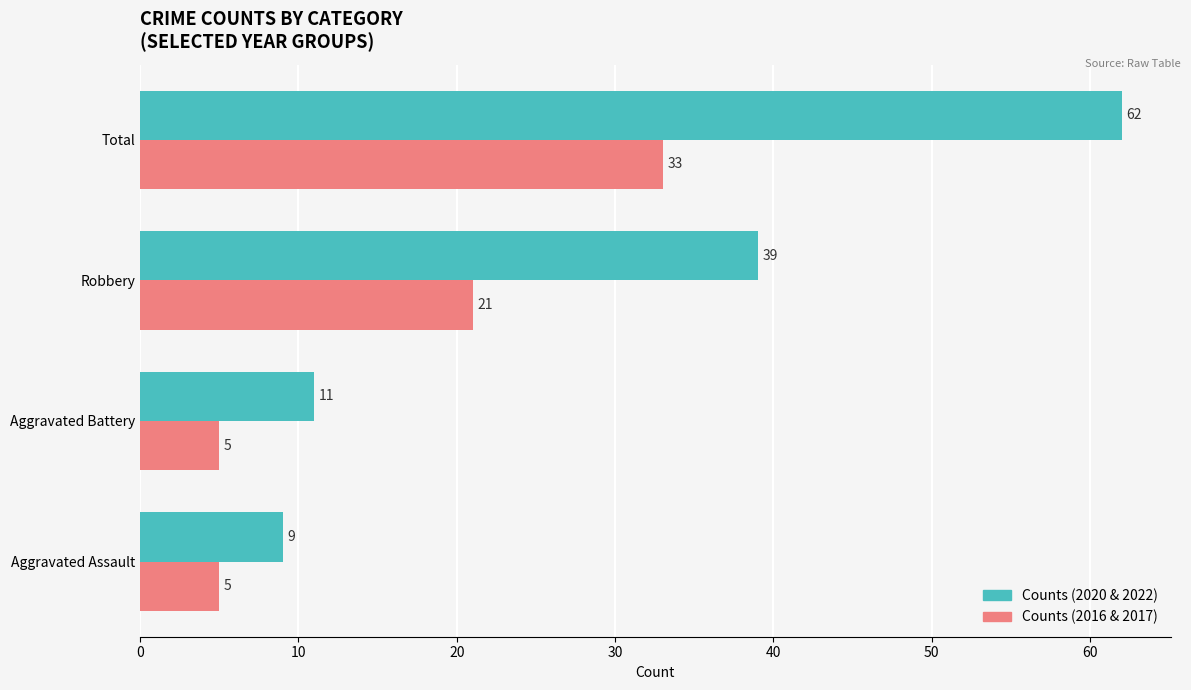

Count the Counts (2016 & 2017) values in the range 5 to 33.

4